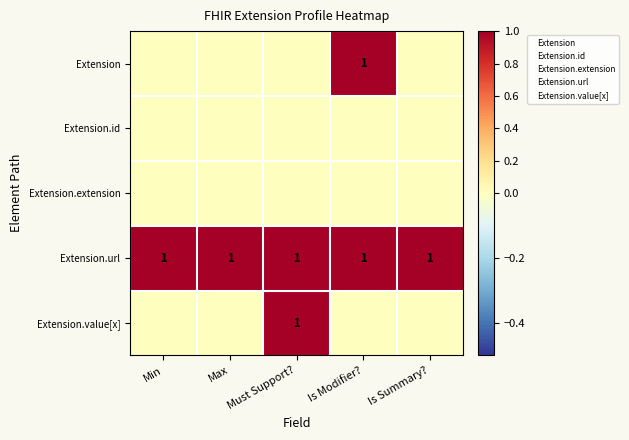

Is it true that Extension.url equals 1 at Is Summary??

True